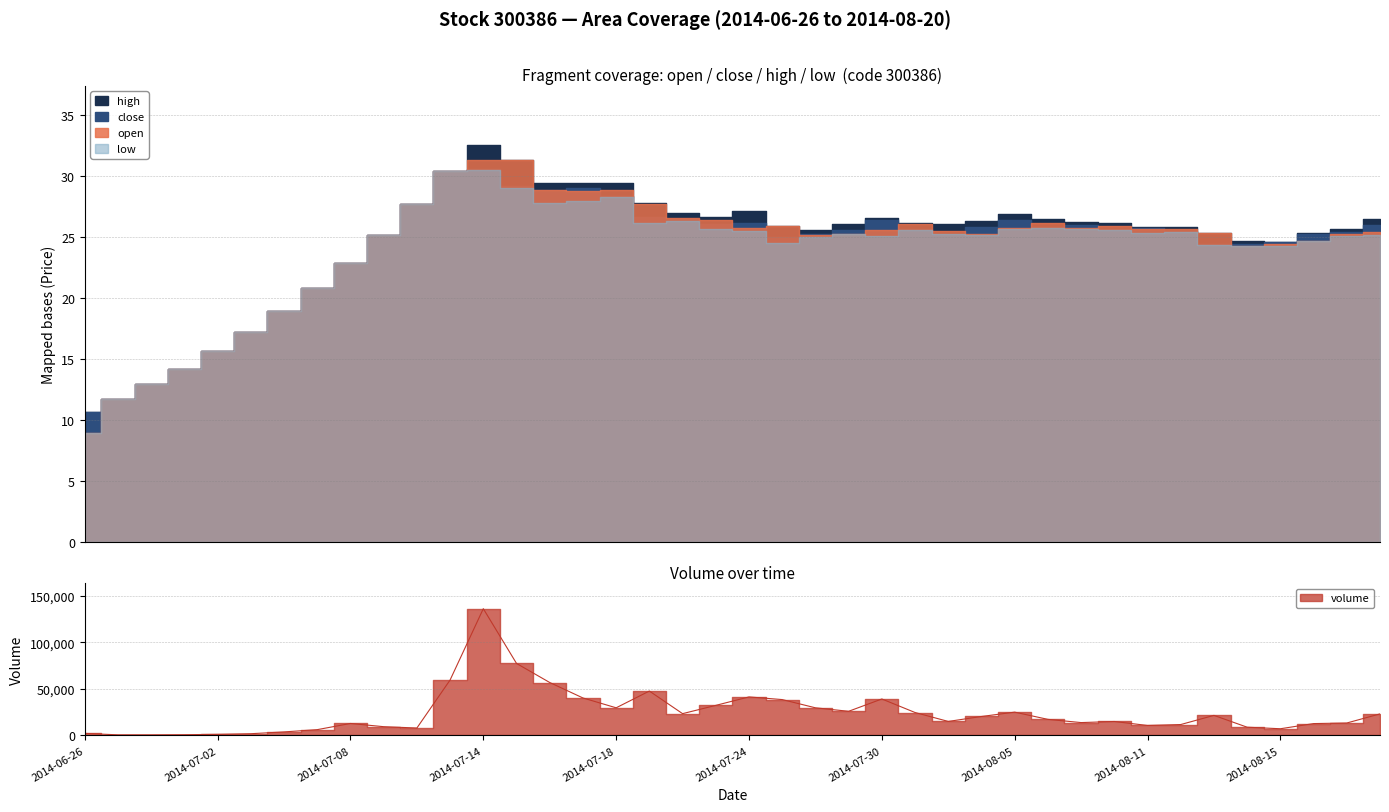

What is the approximate value of close at 2014-08-18?

25.2